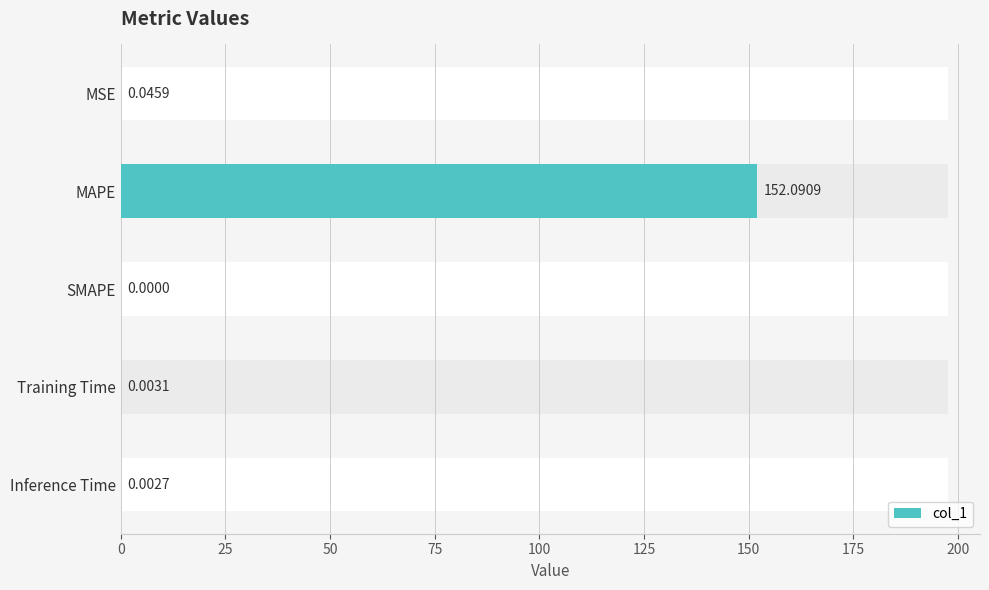

How many values are above zero?

4